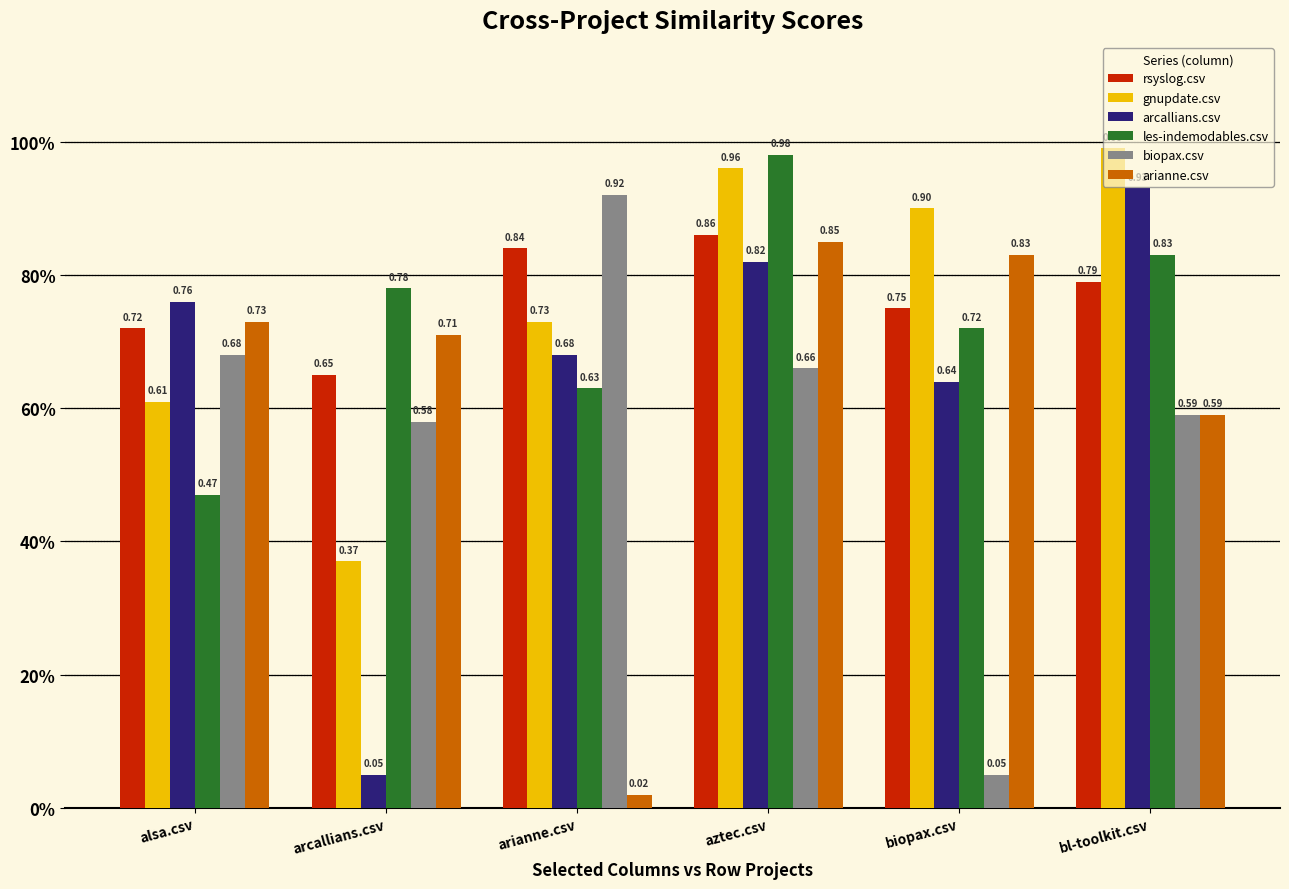

What are all the series names shown in the legend?

rsyslog.csv, gnupdate.csv, arcallians.csv, les-indemodables.csv, biopax.csv, arianne.csv